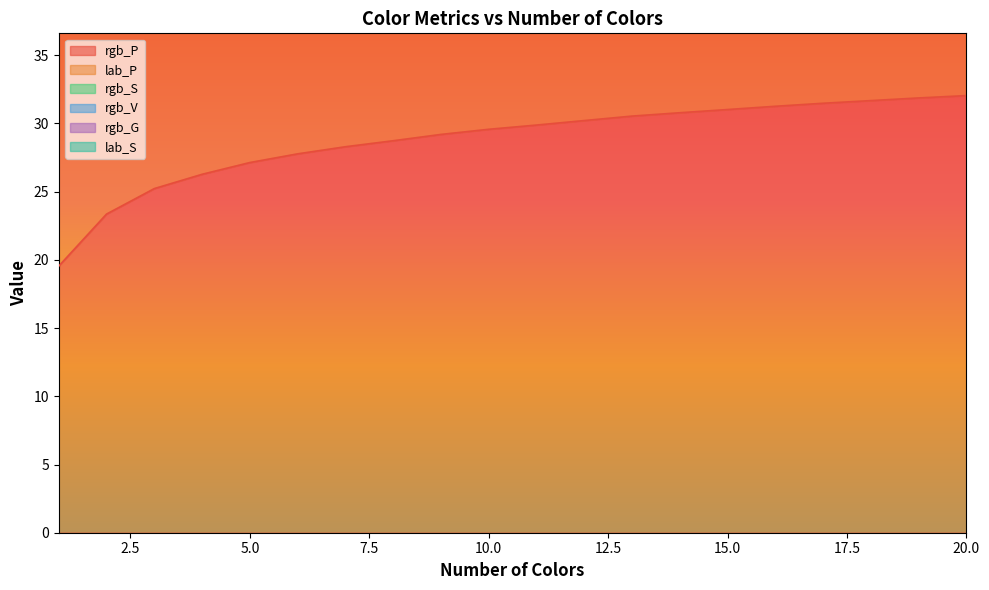

Between 4 and 11, which is larger?

11